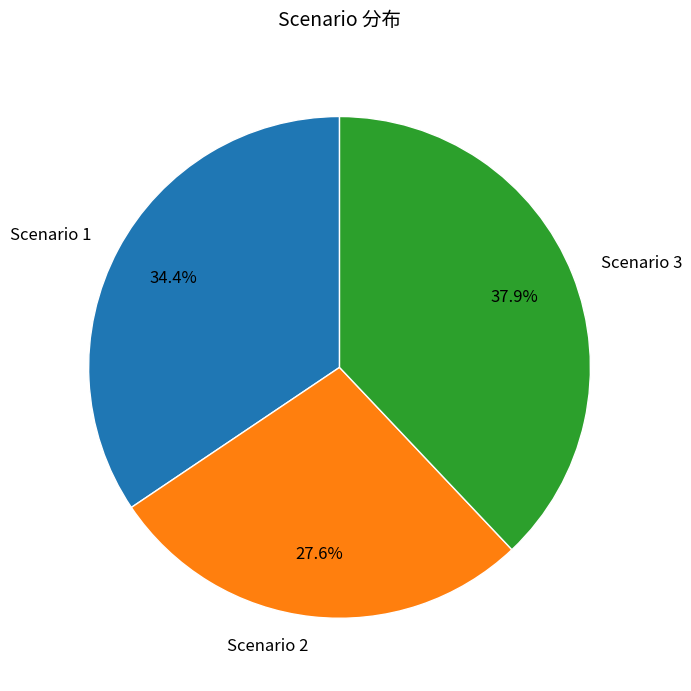

What portion of the pie excludes Scenario 2?

72.4%